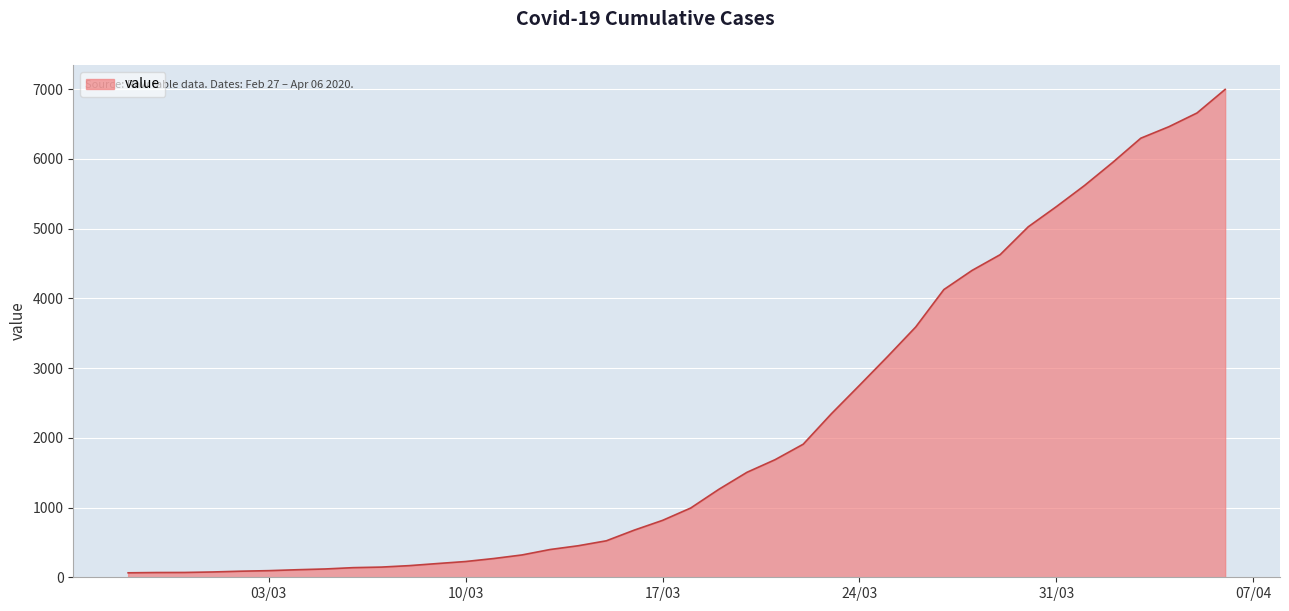

What is the maximum value shown in the chart?

6995